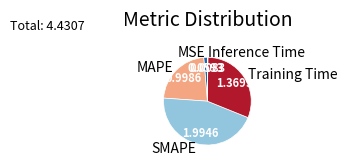

What is the largest slice in the pie chart?

SMAPE